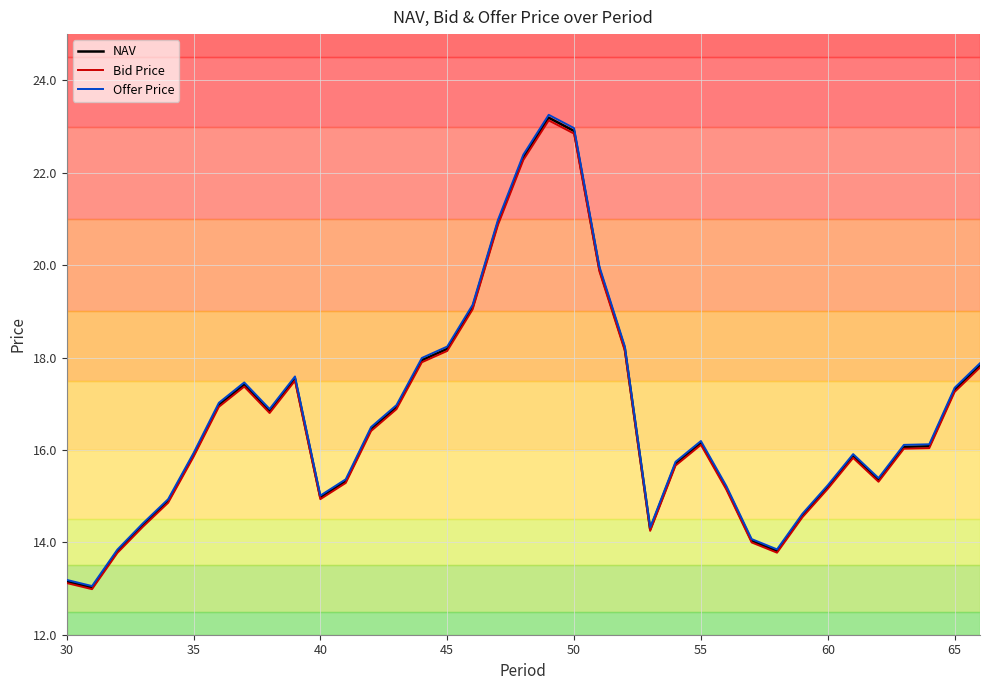

What is the smallest value displayed?

13.0